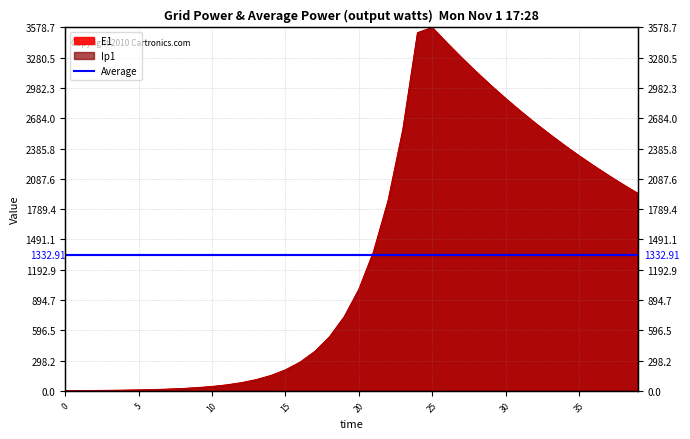

Between 23 and 7, which is larger?

23